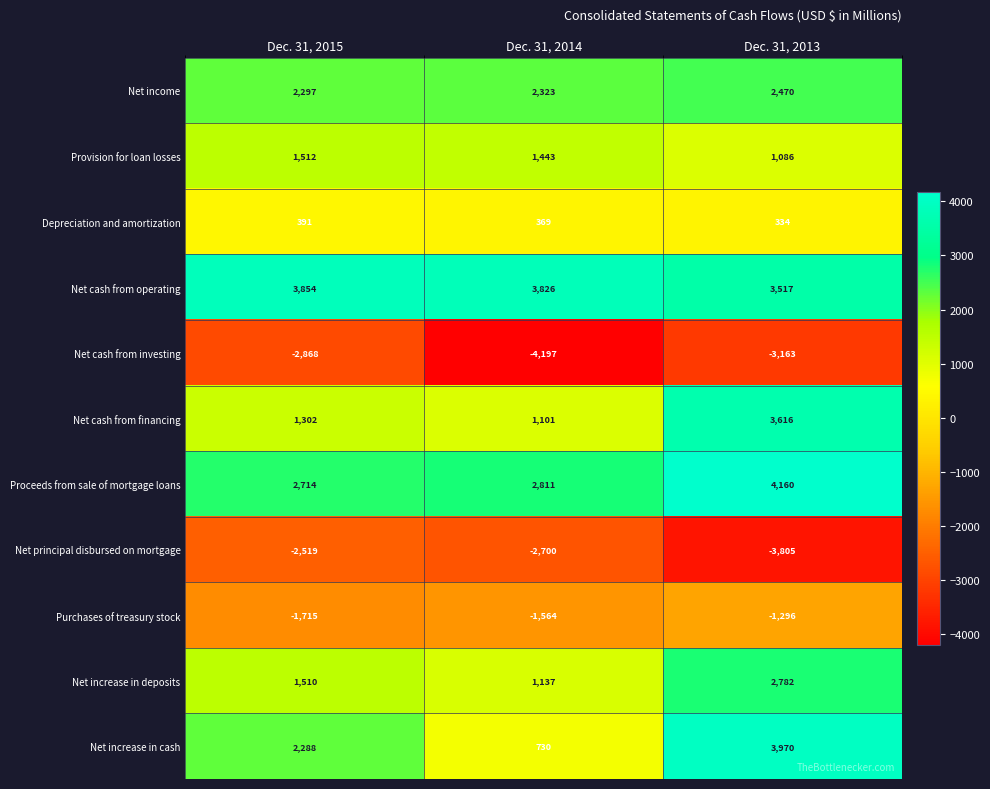

Which series has the widest spread of values?

Net increase in cash